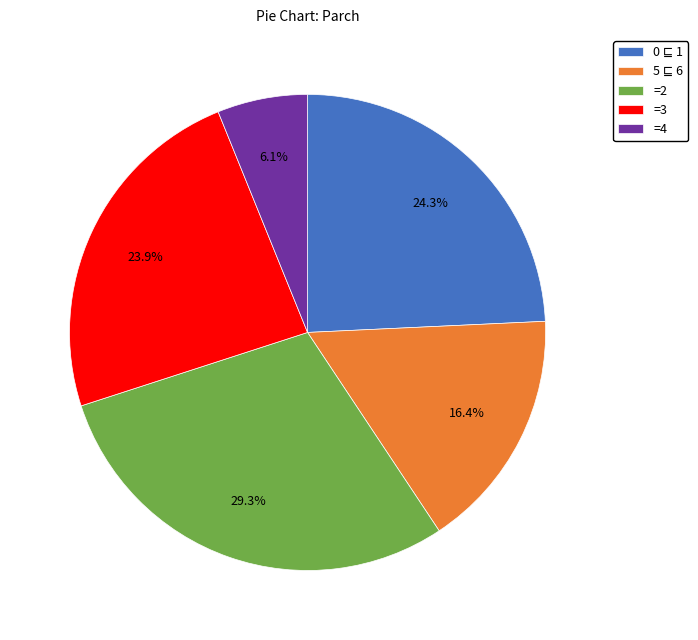

To the nearest percent, what is the average slice percentage?

20%